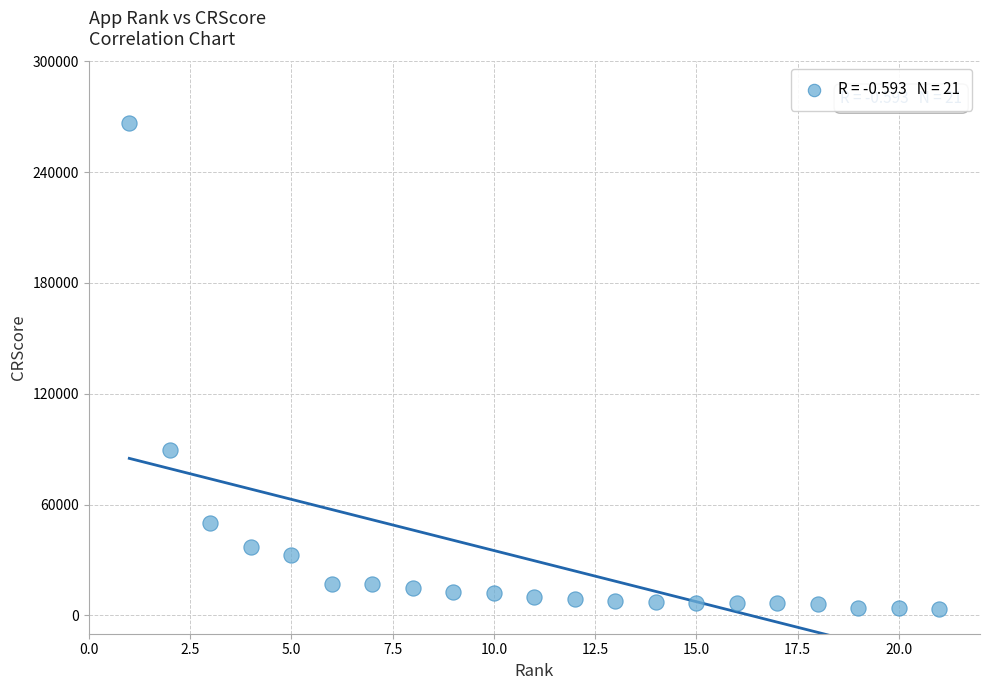

What Y value in the scatter plot is closest to 135076?

89266